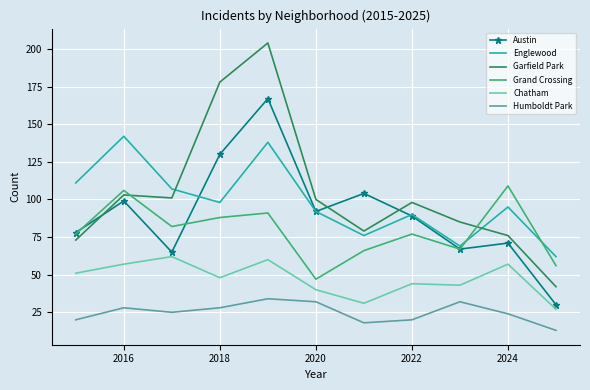

Which series has the widest spread of values?

Garfield Park